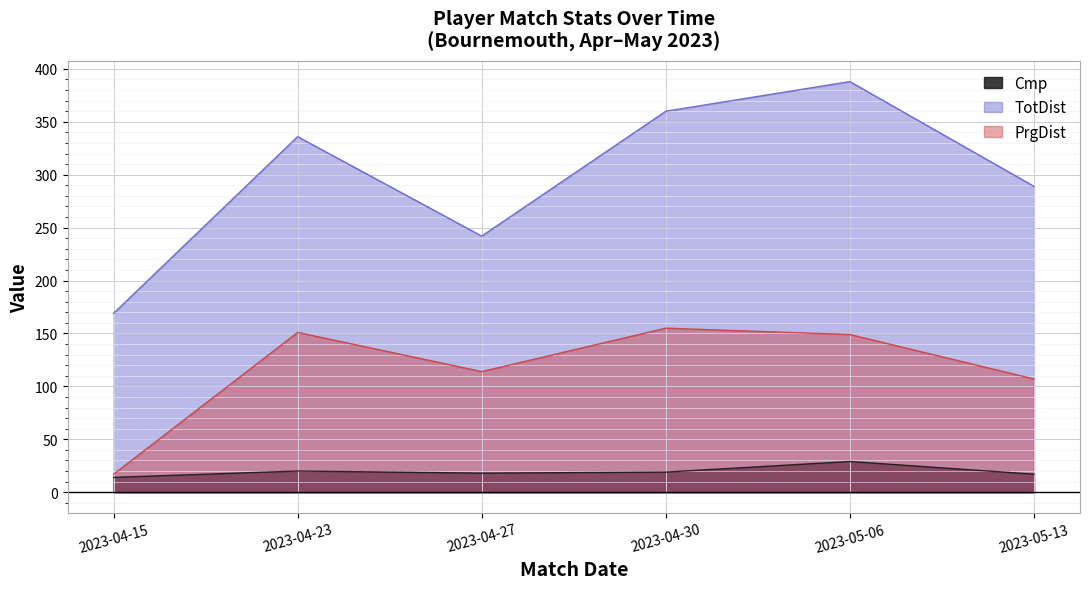

What position from the right is 2023-05-13?

1